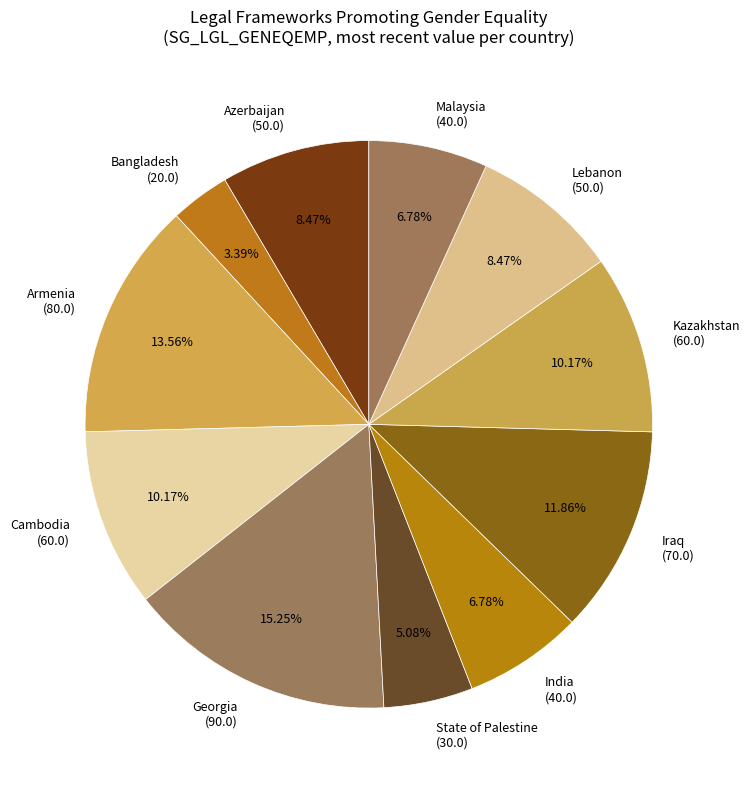

How many segments does this pie chart have?

11